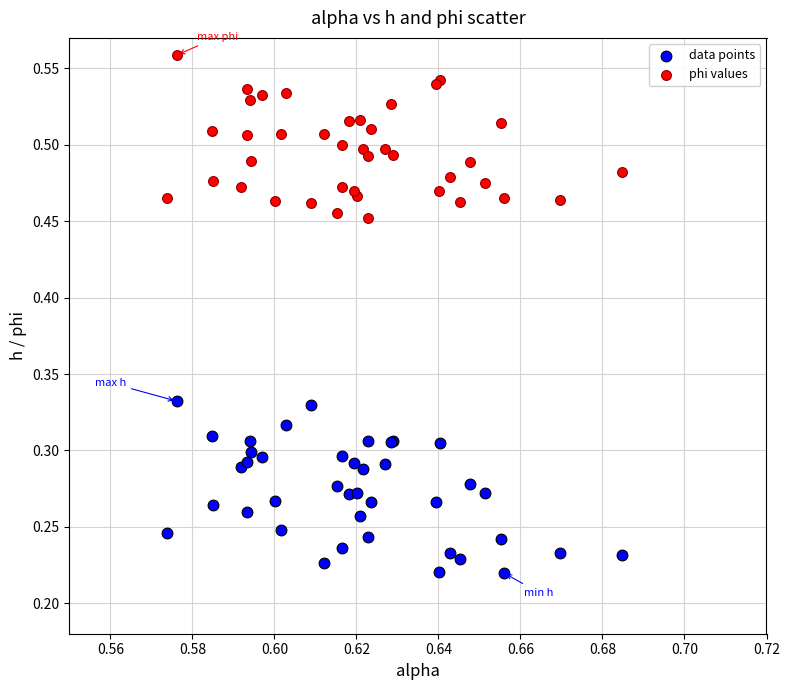

Which series has the largest Y range (max minus min)?

data points